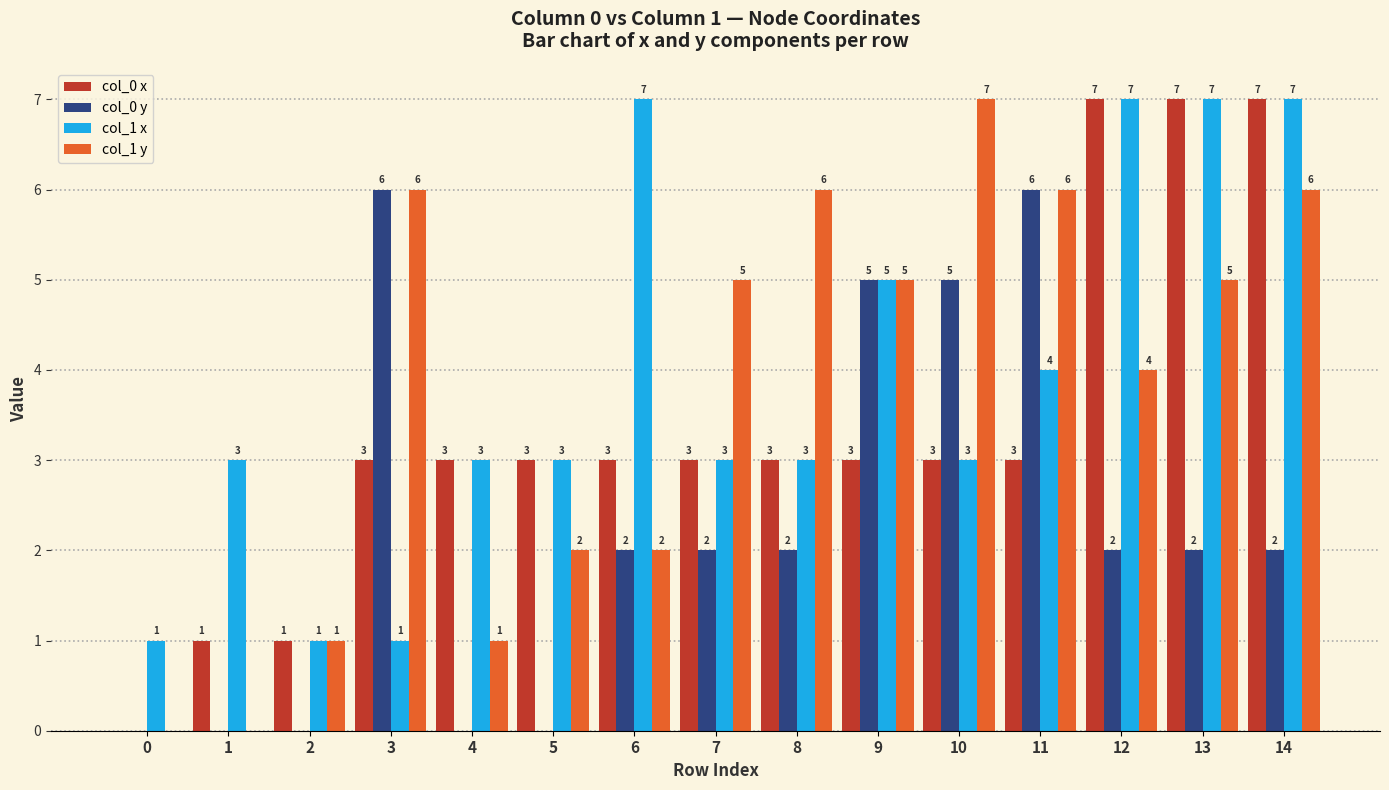

True or false: col_1 x has a value of 3 at 14.

False